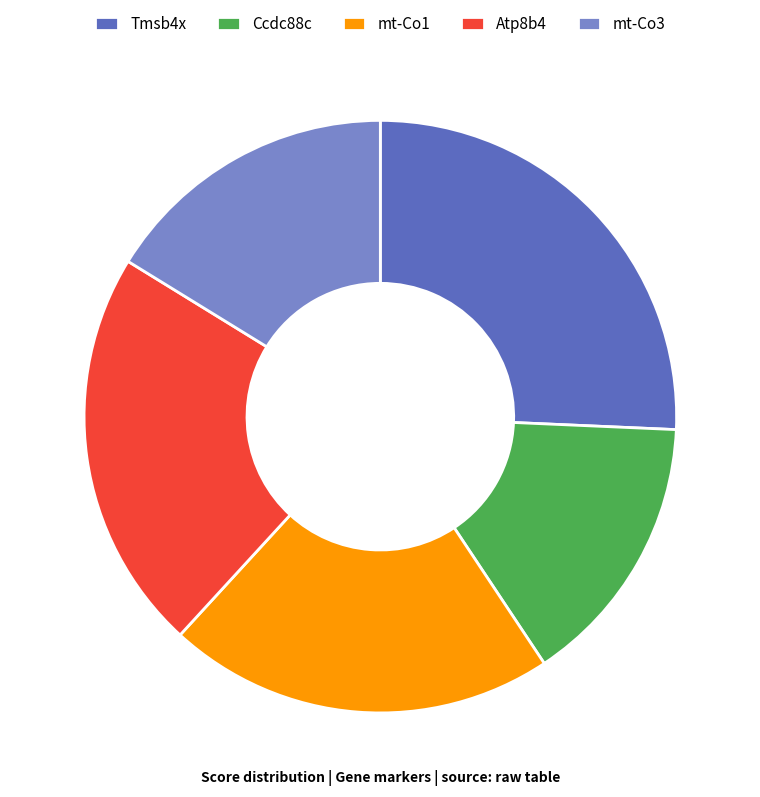

Rank the categories by value from highest to lowest.

Tmsb4x, Atp8b4, mt-Co1, mt-Co3, Ccdc88c